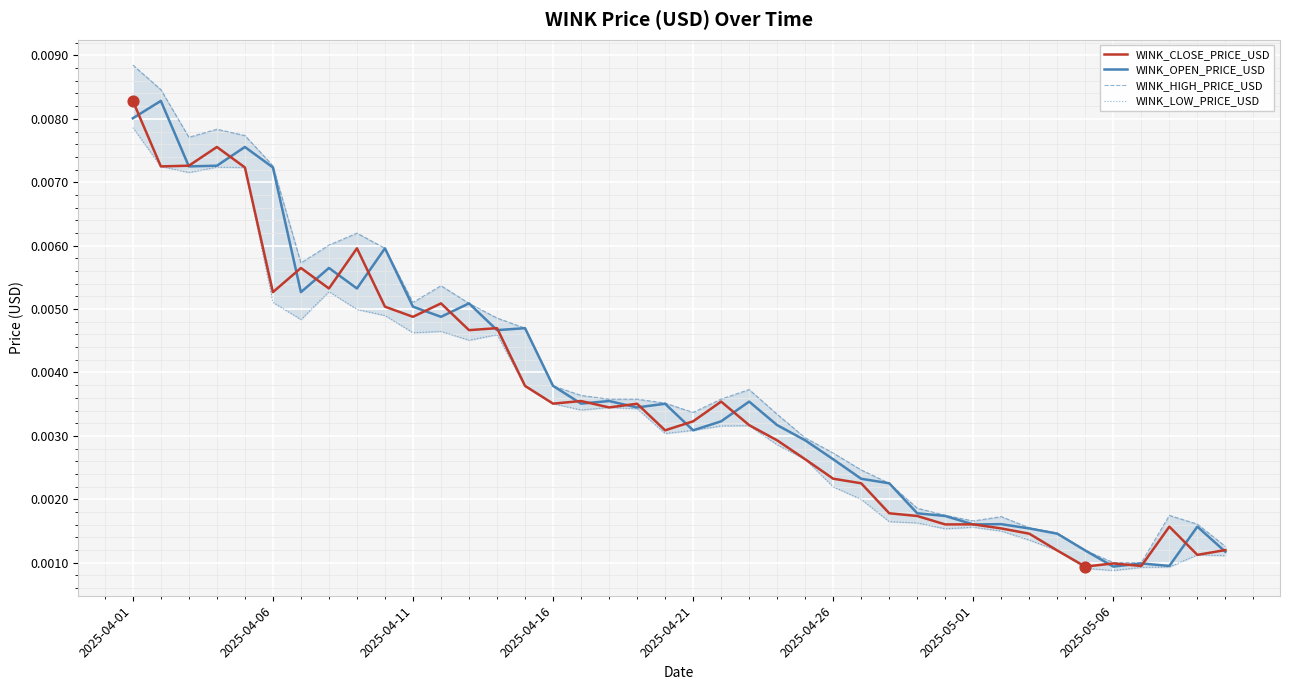

At which category is the sum across all series the highest?

2025-04-01